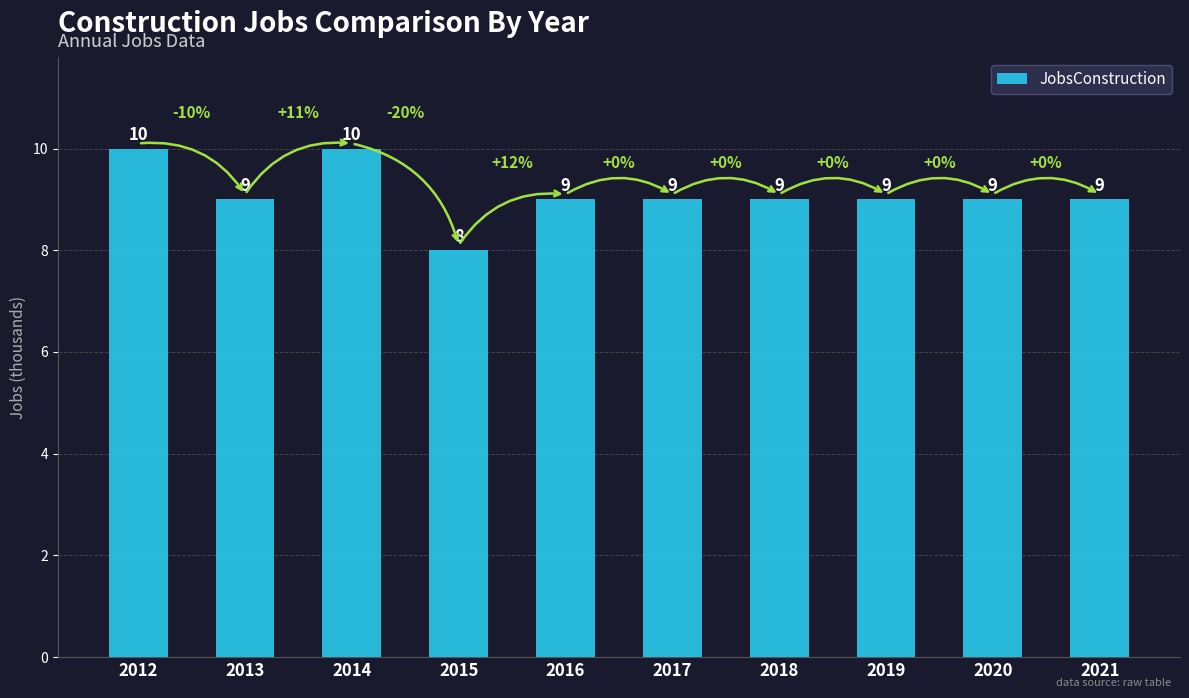

What is the maximum value shown in the chart?

10